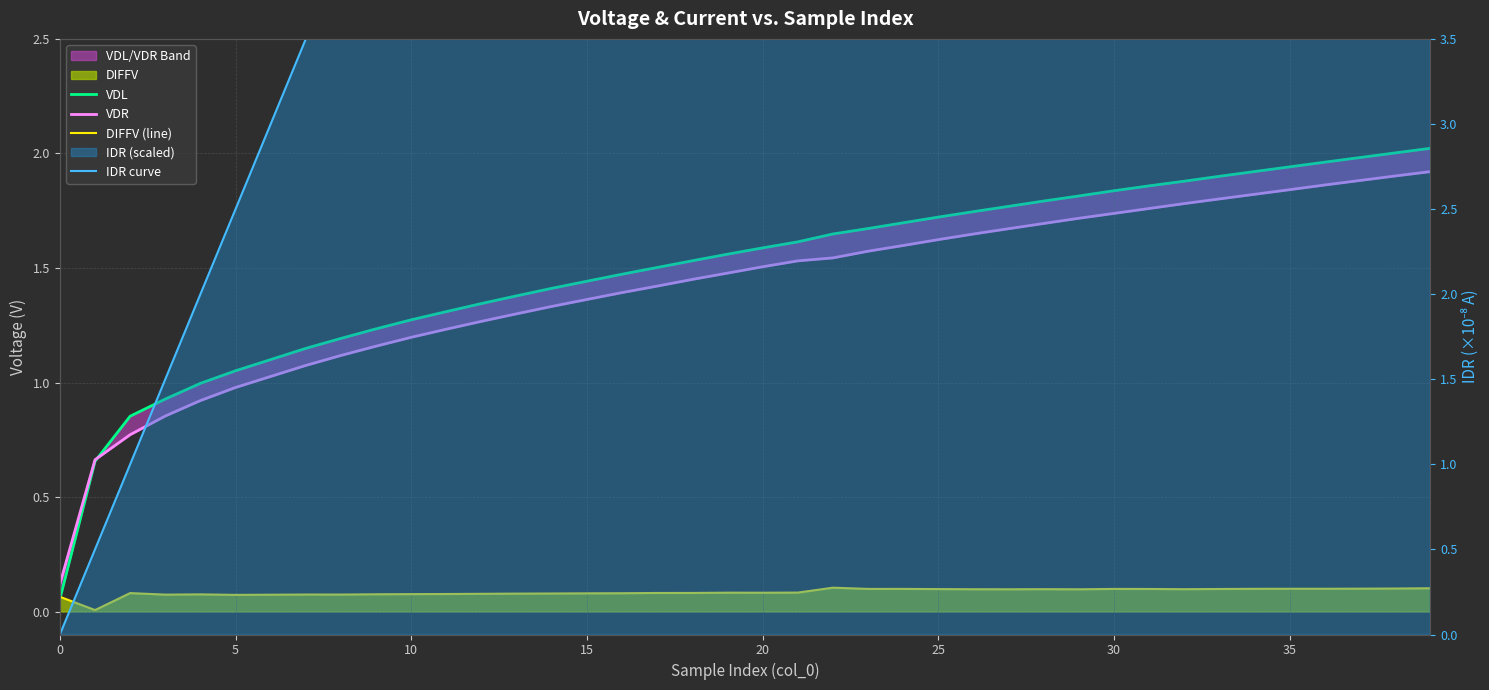

What is the difference between the second highest and minimum values in the VDL series?

1.9